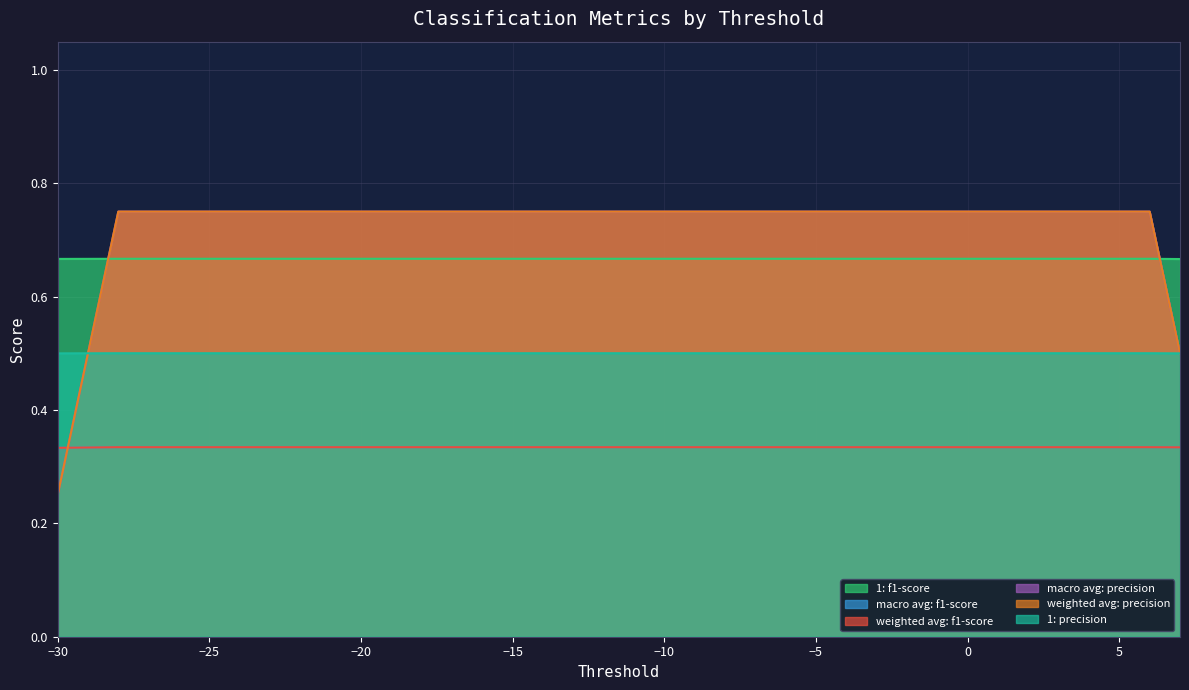

Which series changed the most between -24 and 4?

1: f1-score